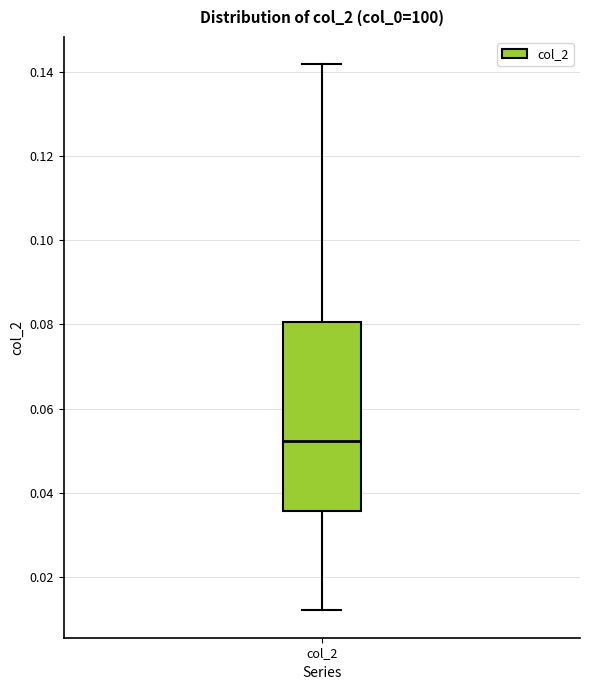

Read this box plot against the y-axis: the position of the median line, the range covered by the box, and the ends of both whiskers. The values are not printed on the chart, so give them approximately, as read against the axis.

median 0.052, box 0.036 to 0.080, whiskers 0.012 to 0.142